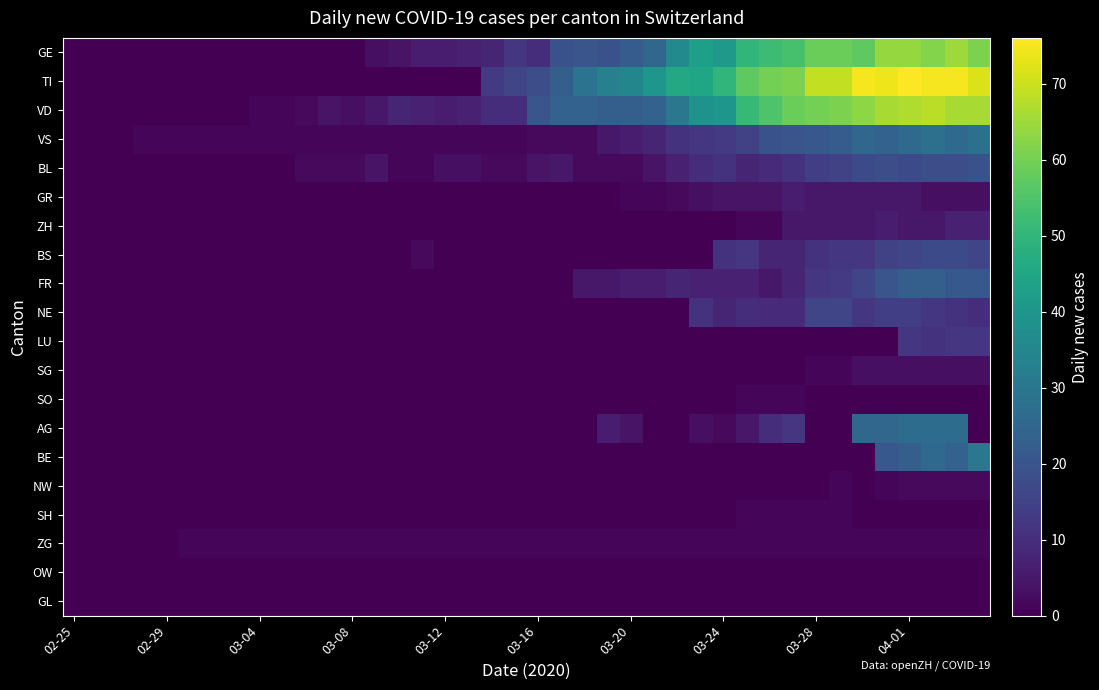

Which series has the largest total across all categories?

TI